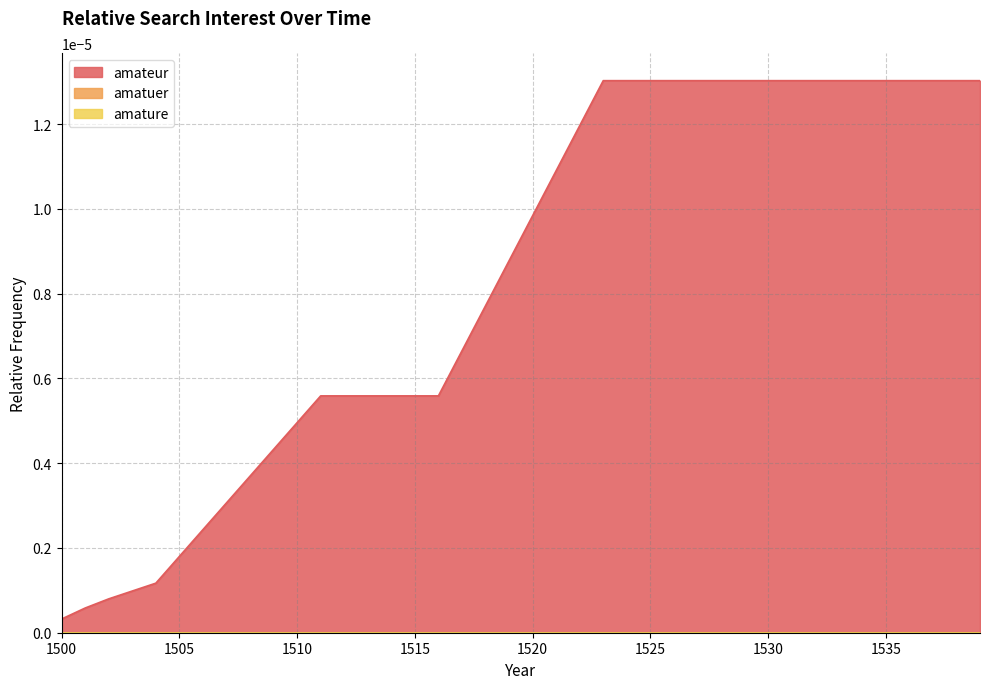

Is it true that amateur equals 0.0 at 1538?

False